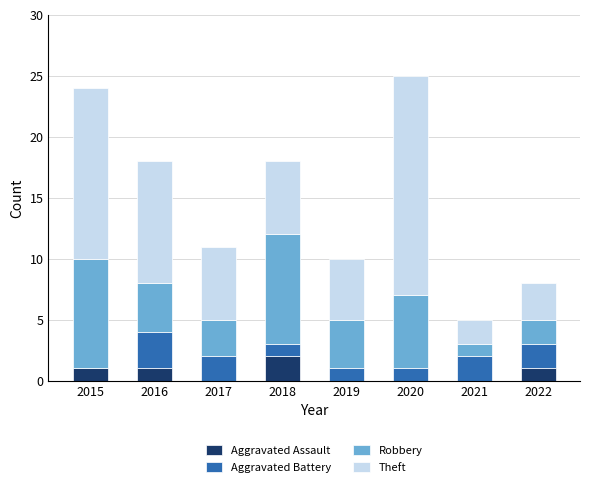

True or false: Aggravated Assault has a value of 0 at 2021.

True